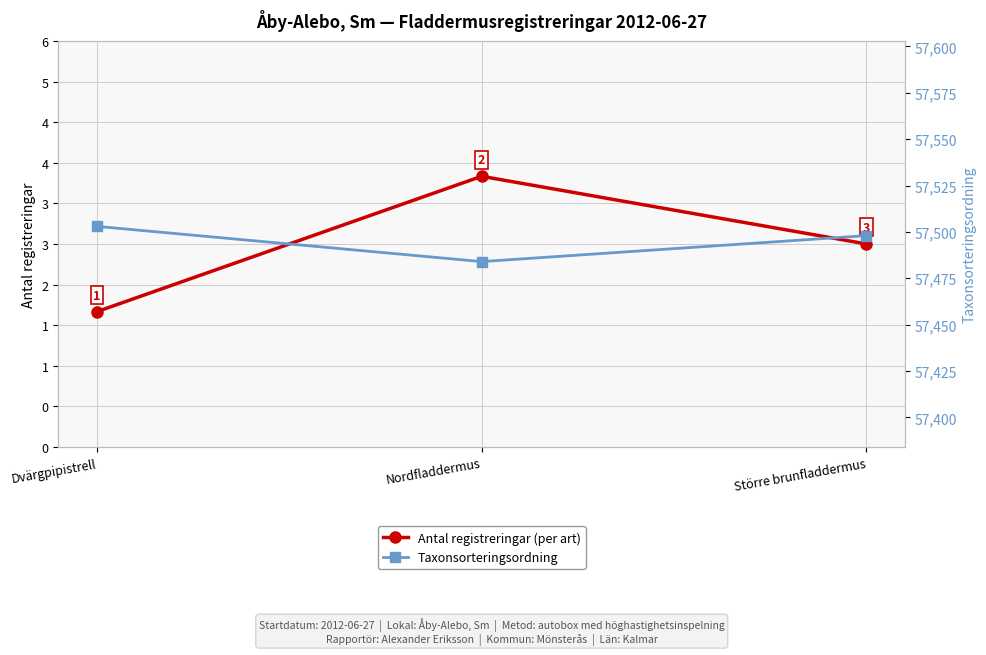

What is the total value across all series at Dvärgpipistrell?

57505